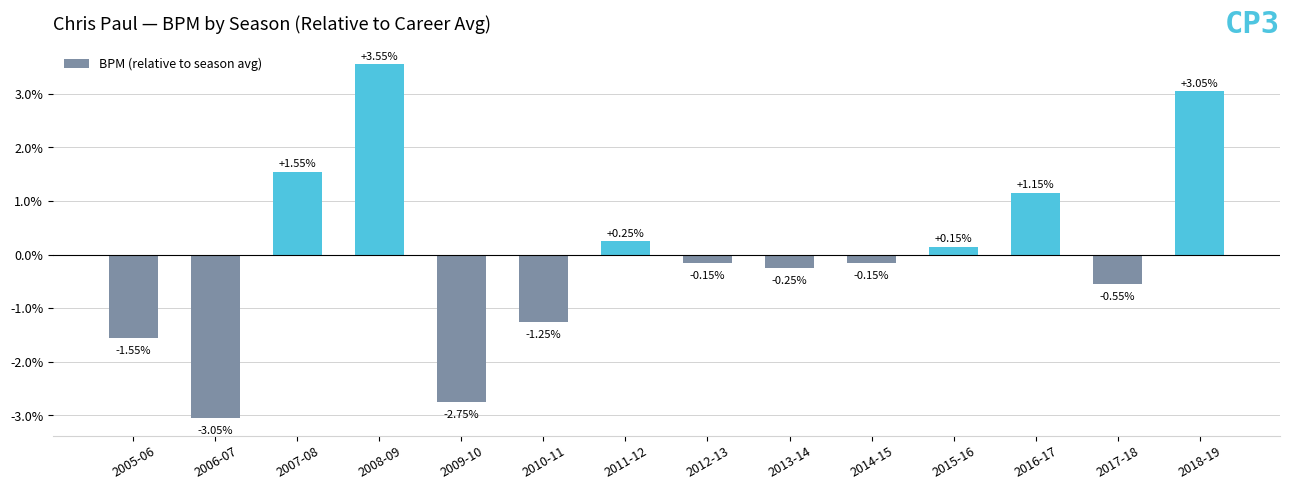

Which label corresponds to the largest value in the chart?

2008-09